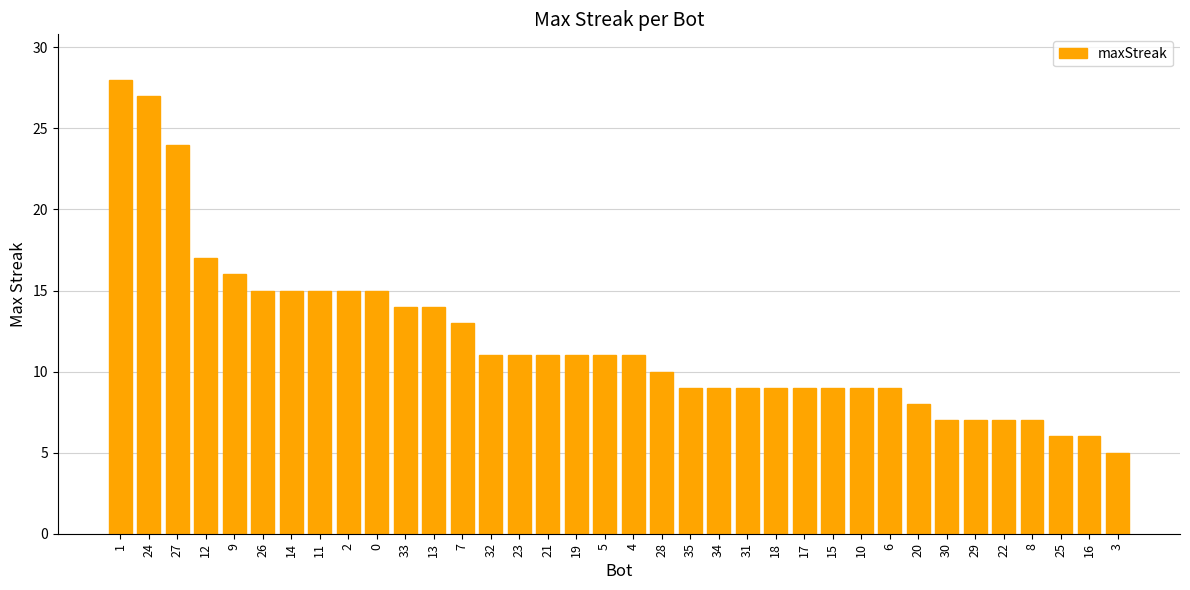

How many series are shown in this chart?

1